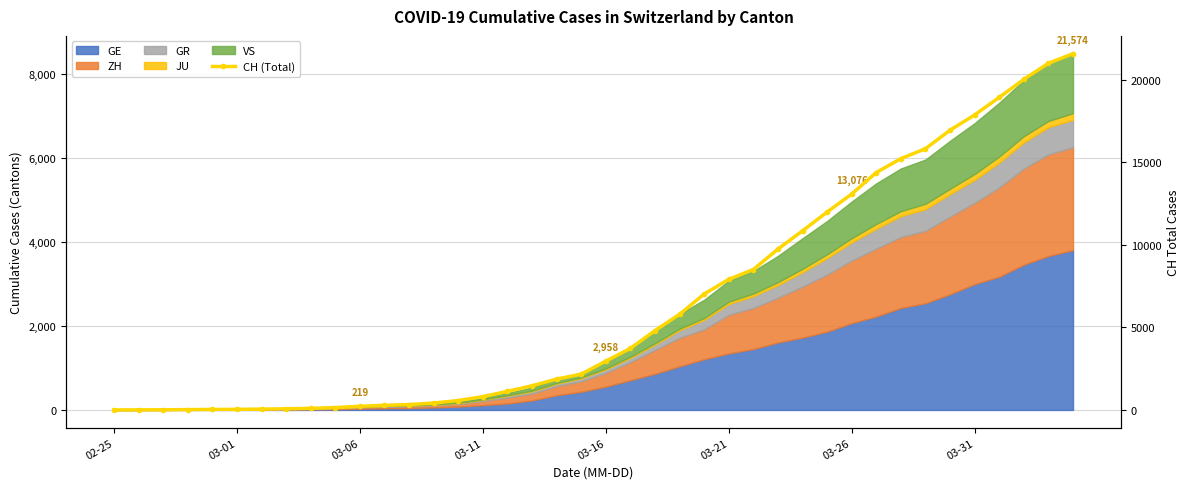

Where is the data nearest to the value 10787?

28